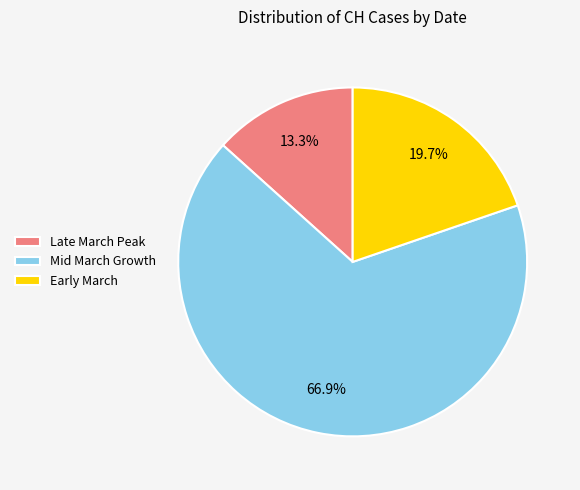

Which slice is the smallest?

Late March Peak